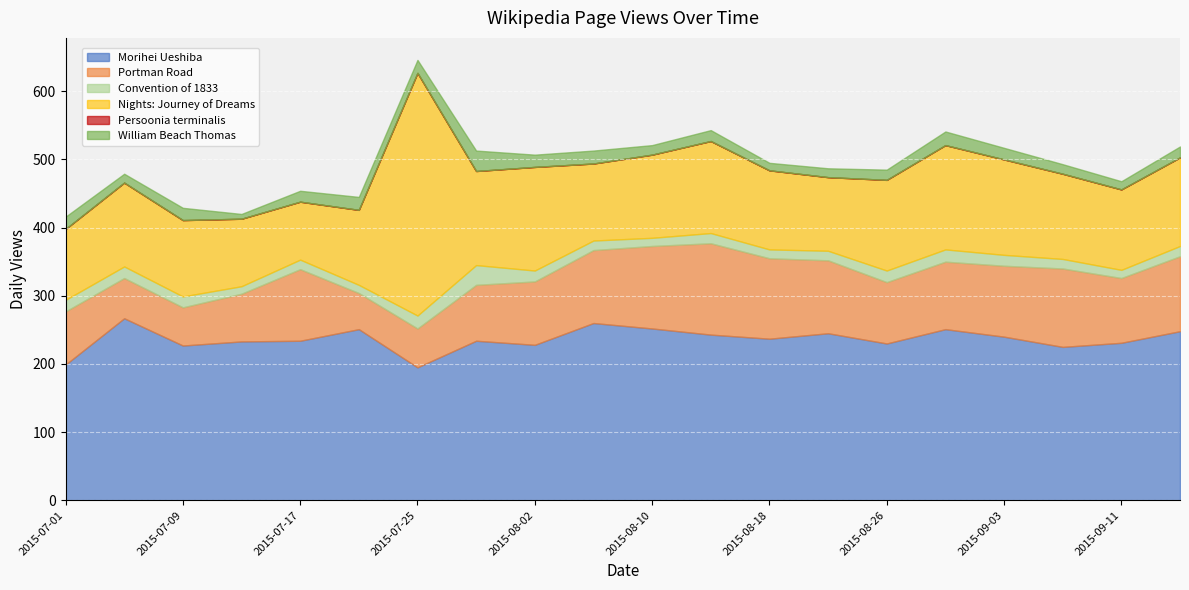

True or false: William Beach Thomas and Nights: Journey of Dreams intersect in this chart.

False